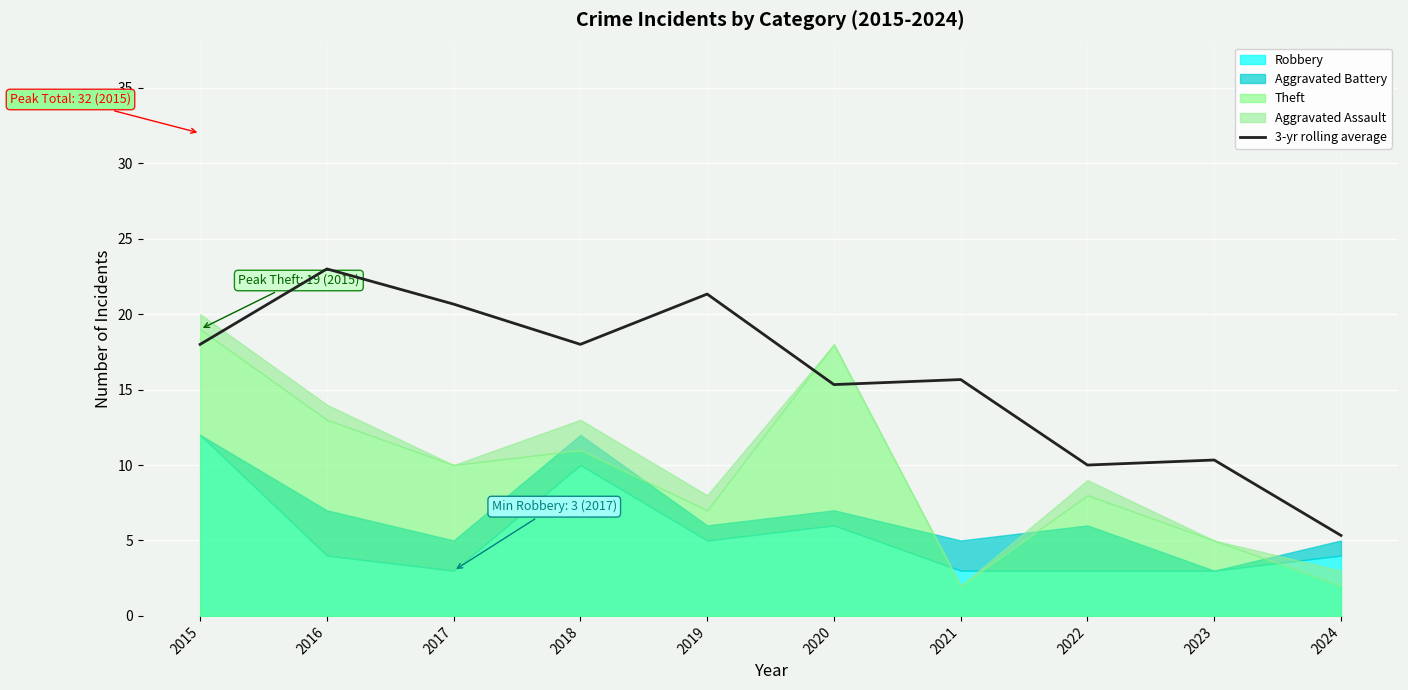

Count the number of categories in the chart.

10